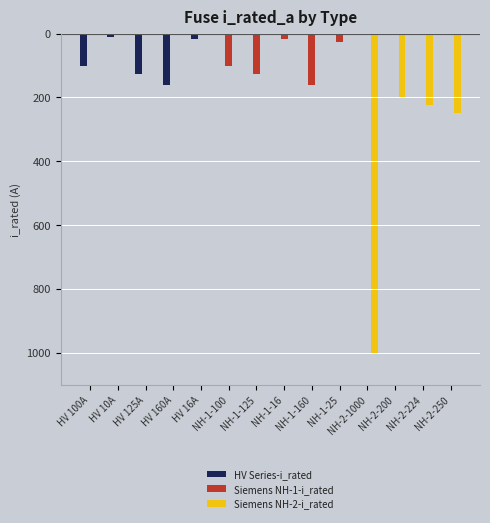

Is the value of Siemens NH-1-i_rated at NH-1-160 greater than the value of Siemens NH-2-i_rated at HV 16A?

No